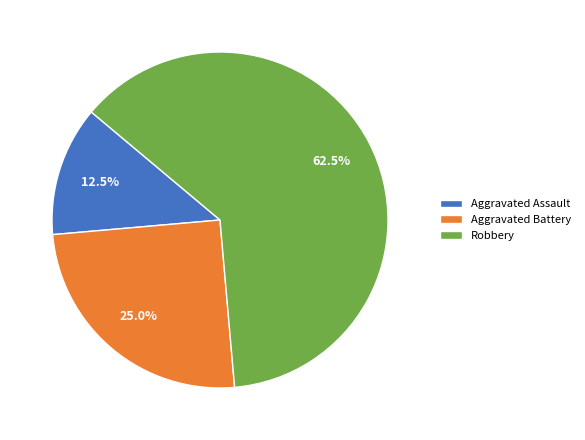

To the nearest percent, what percentage of the pie is Aggravated Battery?

25%